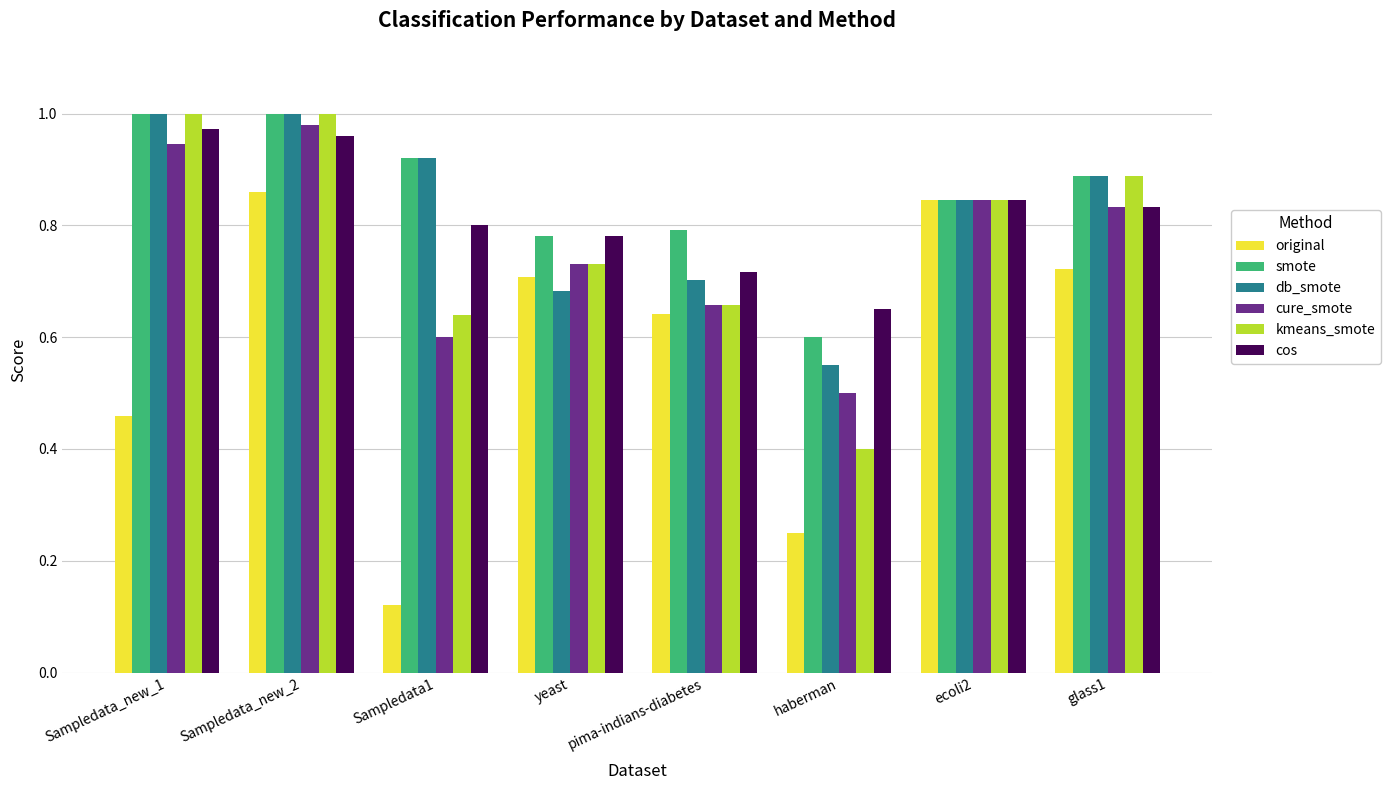

Which category has the lowest value across all series?

Sampledata1